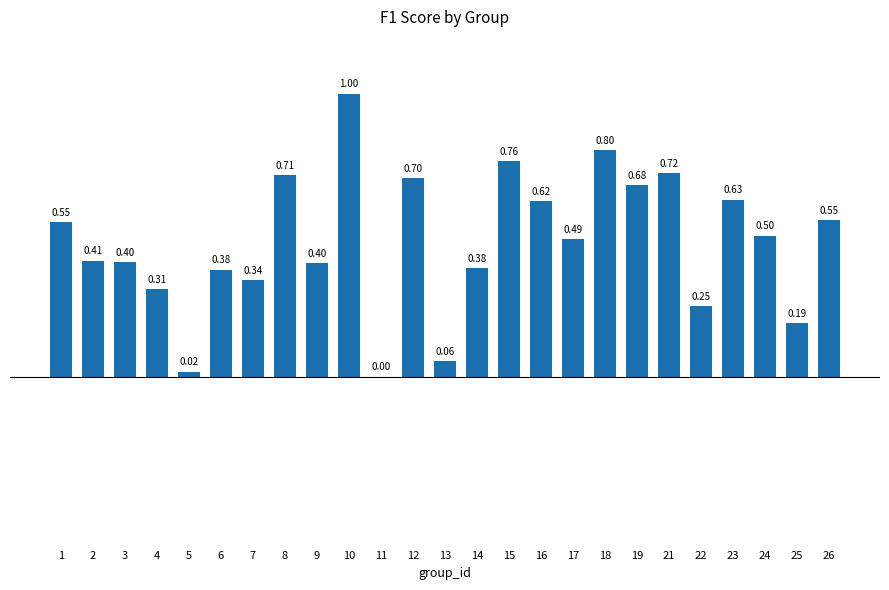

What is the sum of all values?

11.8